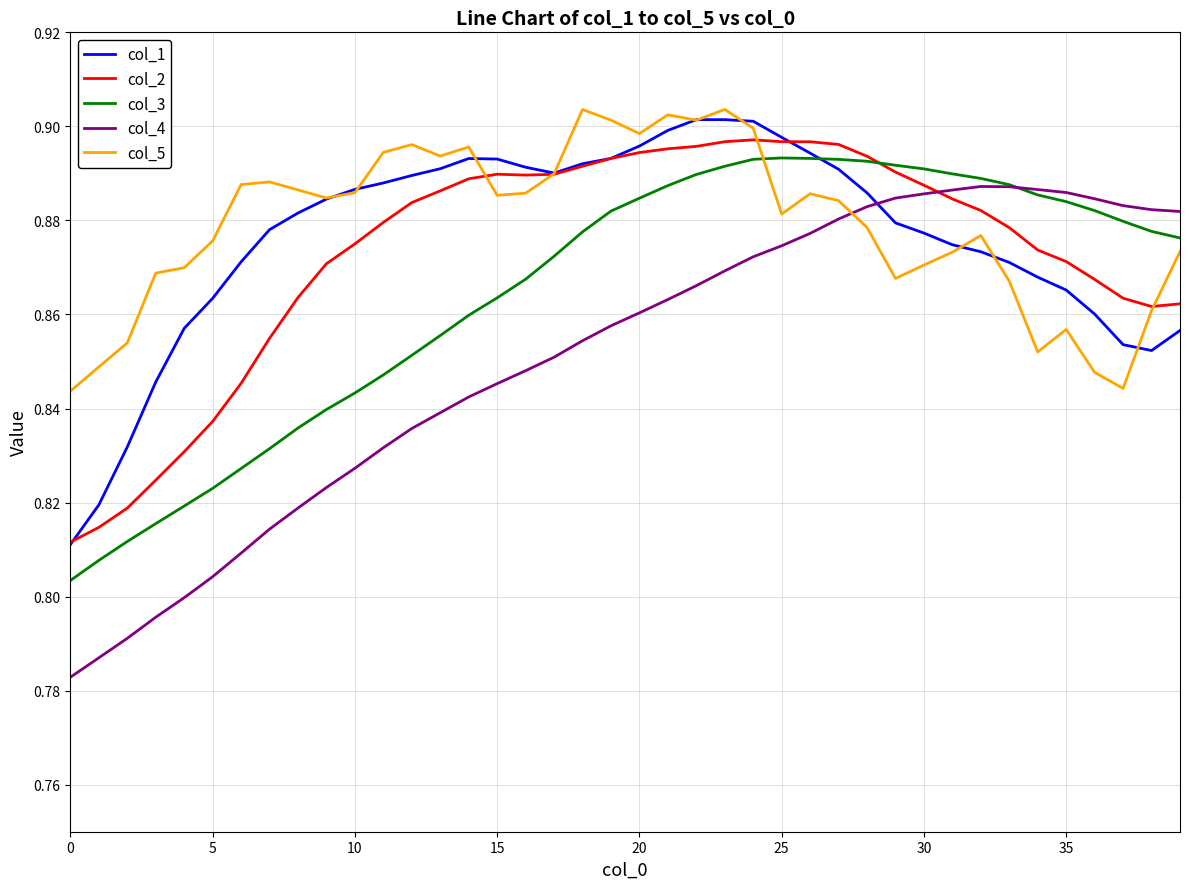

Which series has the widest spread of values?

col_4